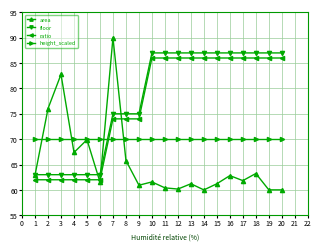

Which series has the largest total across all categories?

floor